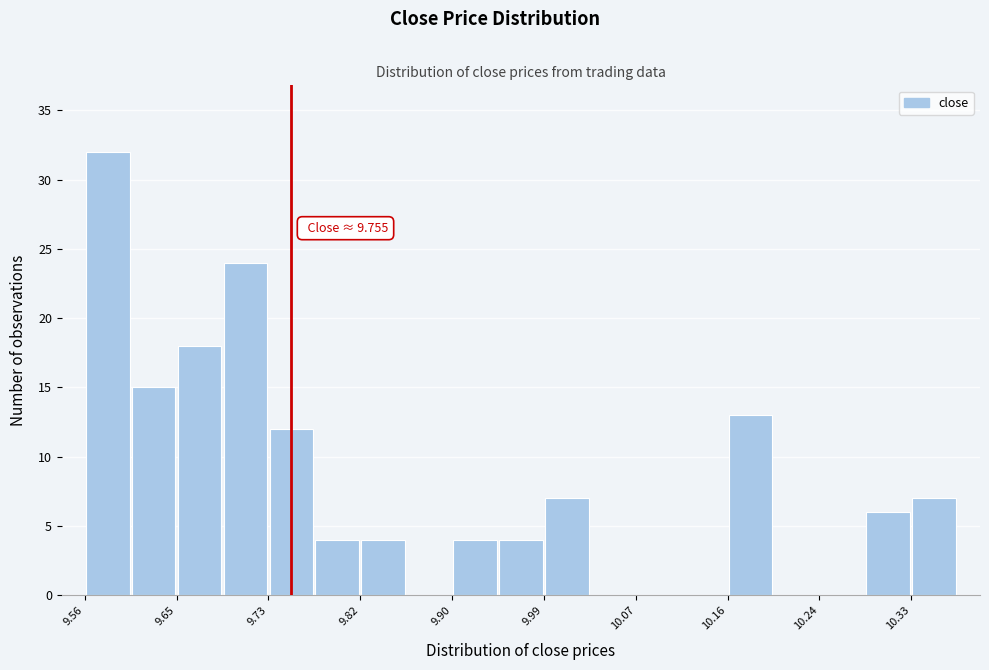

Over which range of the x-axis is the bar tallest?

9.56 to 9.61